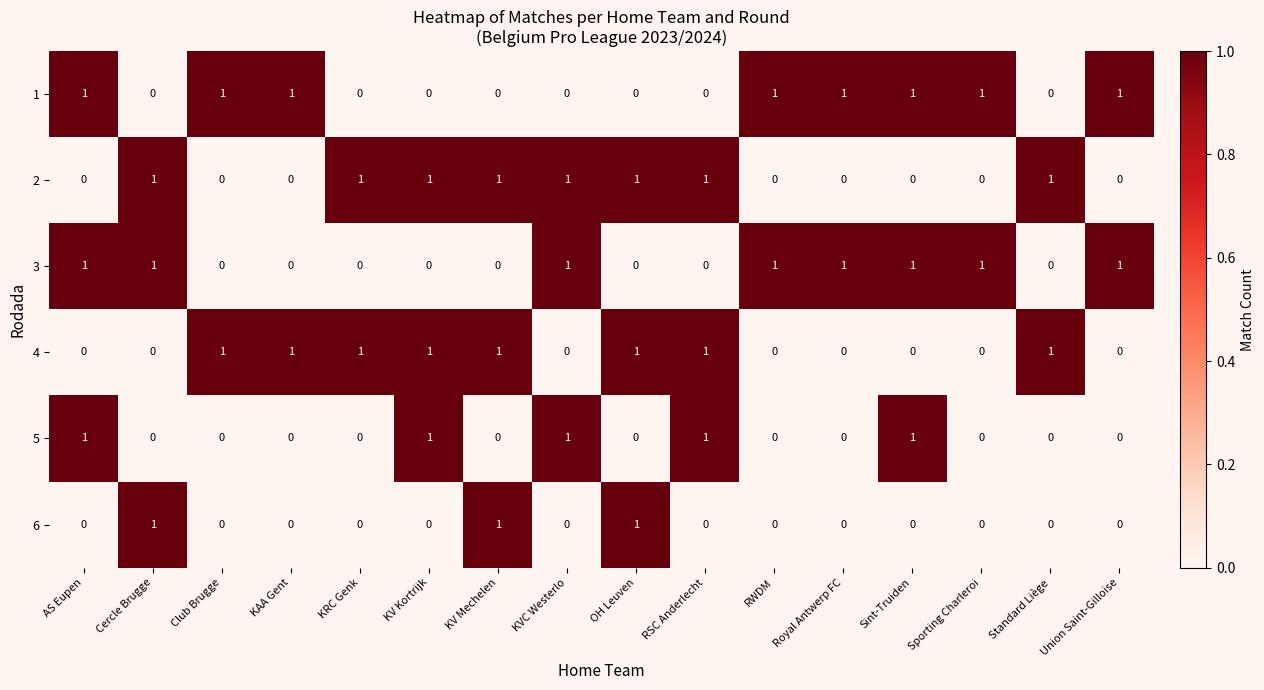

True or false: 4 has a value of 0 at Cercle Brugge.

True